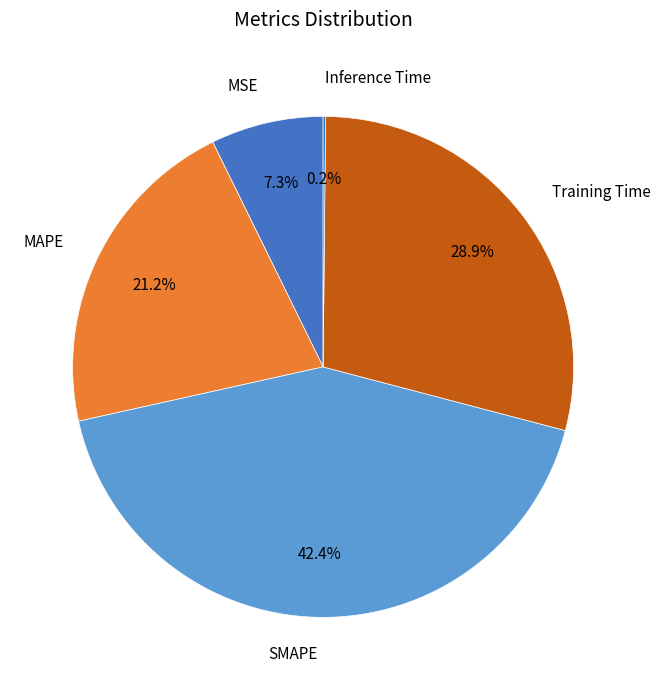

To the nearest percent, what is the difference between the Training Time and MSE slice percentages?

22%